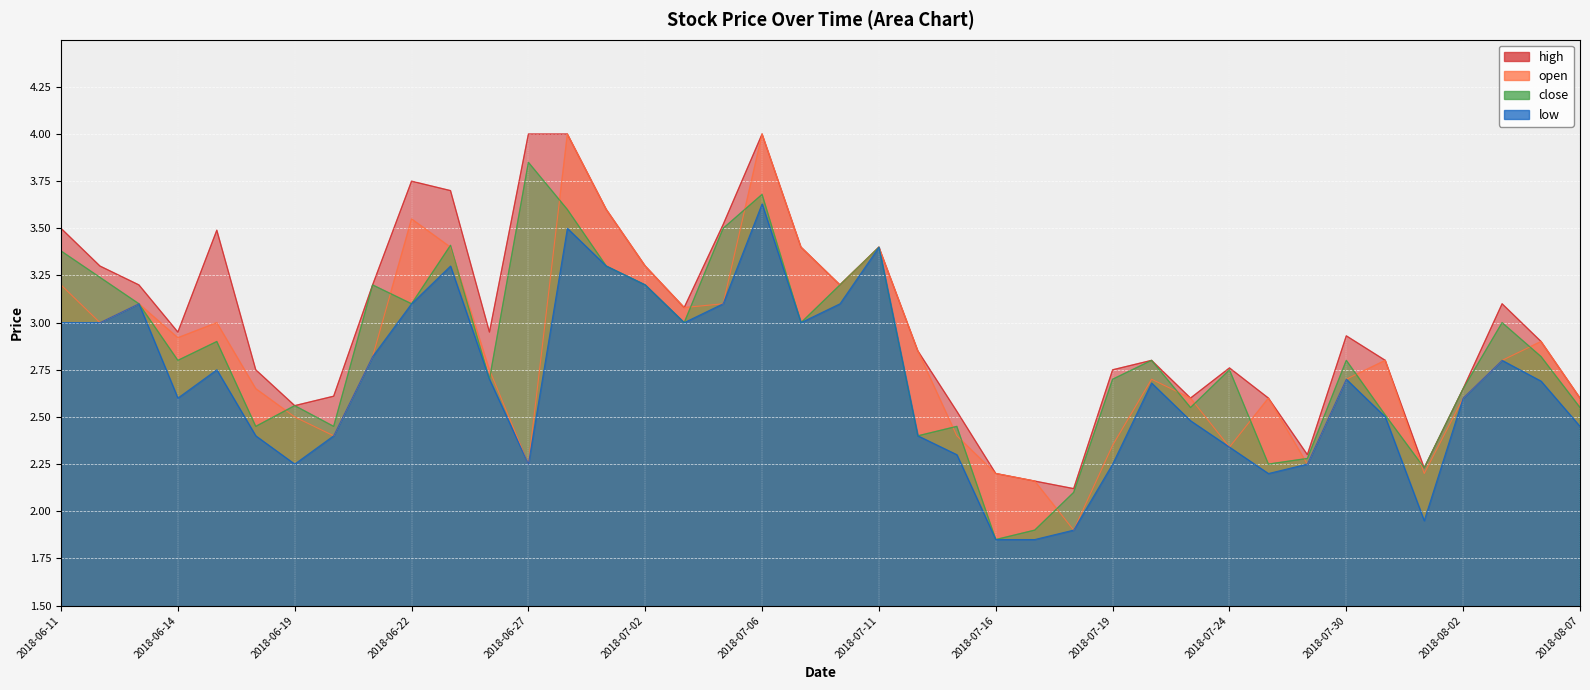

Reading left to right, list all the values displayed in this chart.

high: 3.5	3.3	3.2	3.0	3.5	2.8	2.6	2.6	3.2	3.8	3.7	3.0	4.0	4.0	3.6	3.3	3.1	3.5	4.0	3.4	3.2	3.4	2.9	2.5	2.2	2.2	2.1	2.8	2.8	2.6	2.8	2.6	2.3	2.9	2.8	2.2	2.6	3.1	2.9	2.6
open: 3.2	3.0	3.1	2.9	3.0	2.6	2.5	2.4	2.8	3.5	3.4	2.8	2.2	4.0	3.6	3.3	3.1	3.1	4.0	3.4	3.2	3.4	2.9	2.4	2.2	2.2	1.9	2.4	2.7	2.6	2.3	2.6	2.2	2.7	2.8	2.2	2.6	2.8	2.9	2.6
close: 3.4	3.2	3.1	2.8	2.9	2.5	2.6	2.5	3.2	3.1	3.4	2.7	3.9	3.6	3.3	3.2	3.0	3.5	3.7	3.0	3.2	3.4	2.4	2.5	1.9	1.9	2.1	2.7	2.8	2.5	2.8	2.2	2.3	2.8	2.5	2.2	2.6	3.0	2.8	2.5
low: 3.0	3.0	3.1	2.6	2.8	2.4	2.2	2.4	2.8	3.1	3.3	2.7	2.2	3.5	3.3	3.2	3.0	3.1	3.6	3.0	3.1	3.4	2.4	2.3	1.9	1.9	1.9	2.2	2.7	2.5	2.3	2.2	2.2	2.7	2.5	1.9	2.6	2.8	2.7	2.5